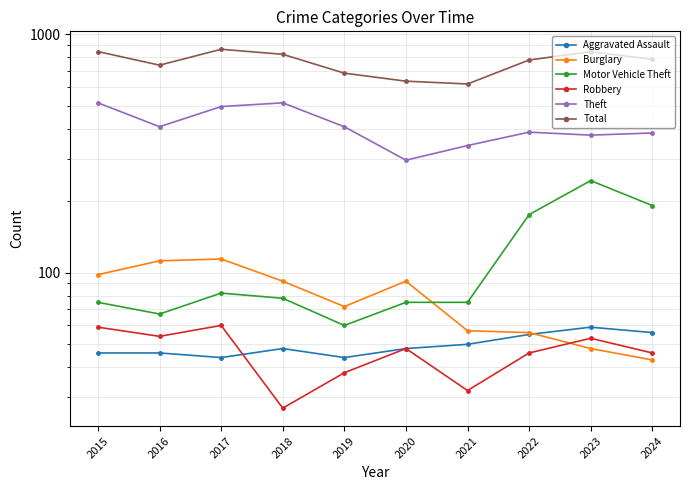

Is the value of Robbery at 2021 greater than the value of Aggravated Assault at 2024?

No